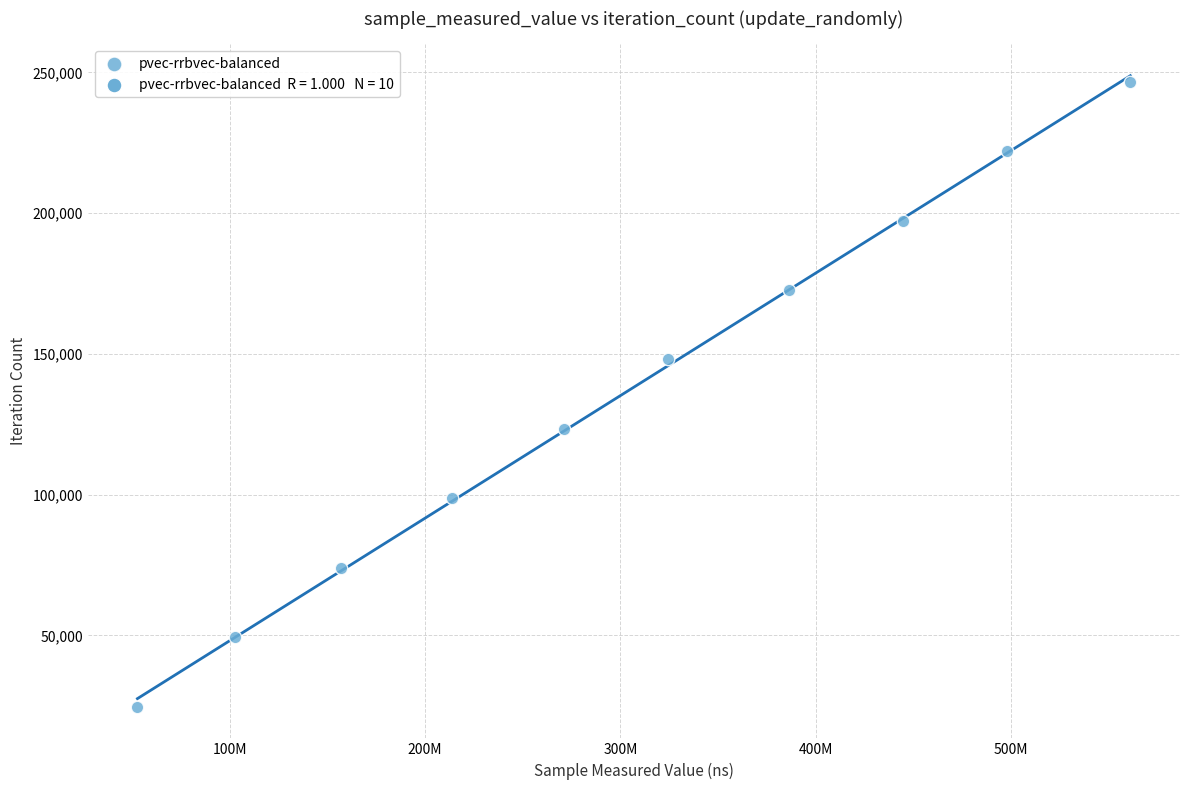

What is the range of Y values (max minus min)?

222048